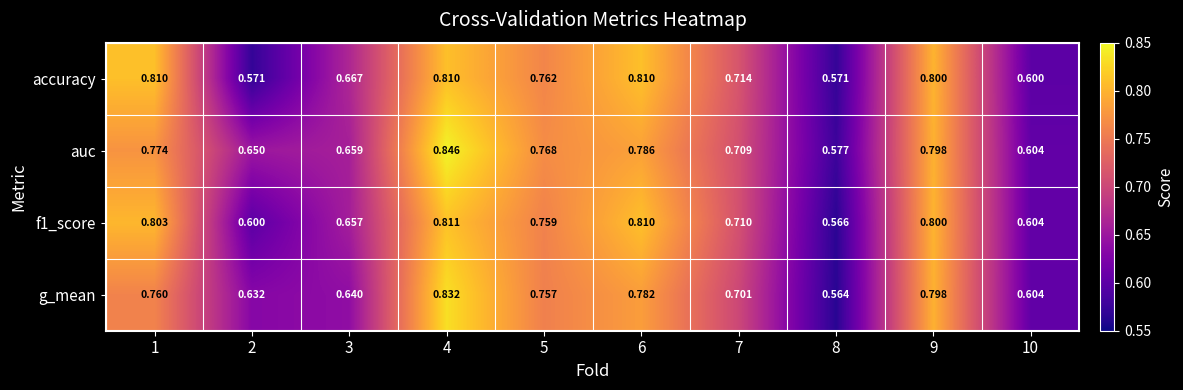

How many categories are shown in the chart?

10